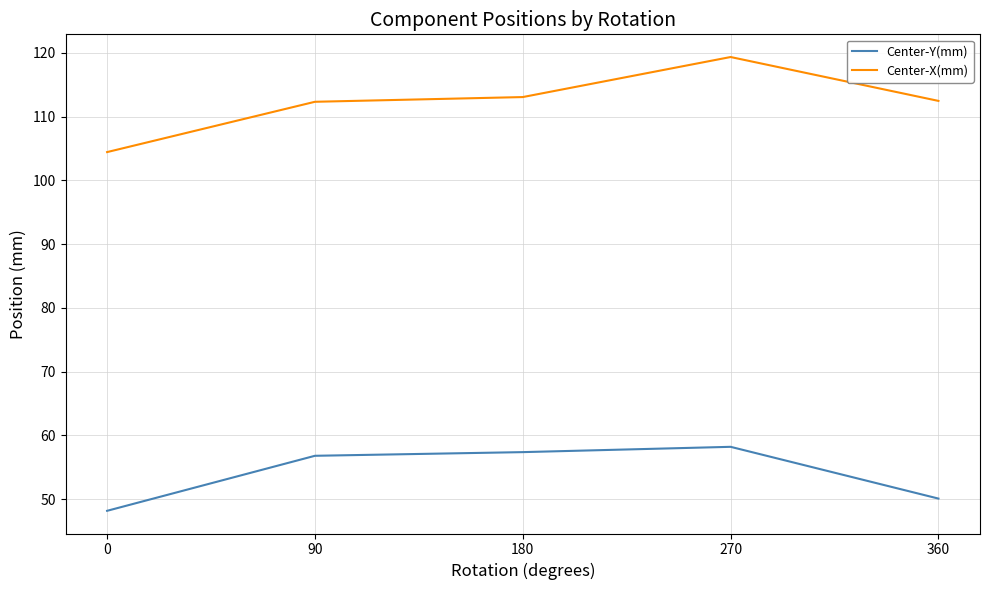

What is the total value across all series at 360?

162.5